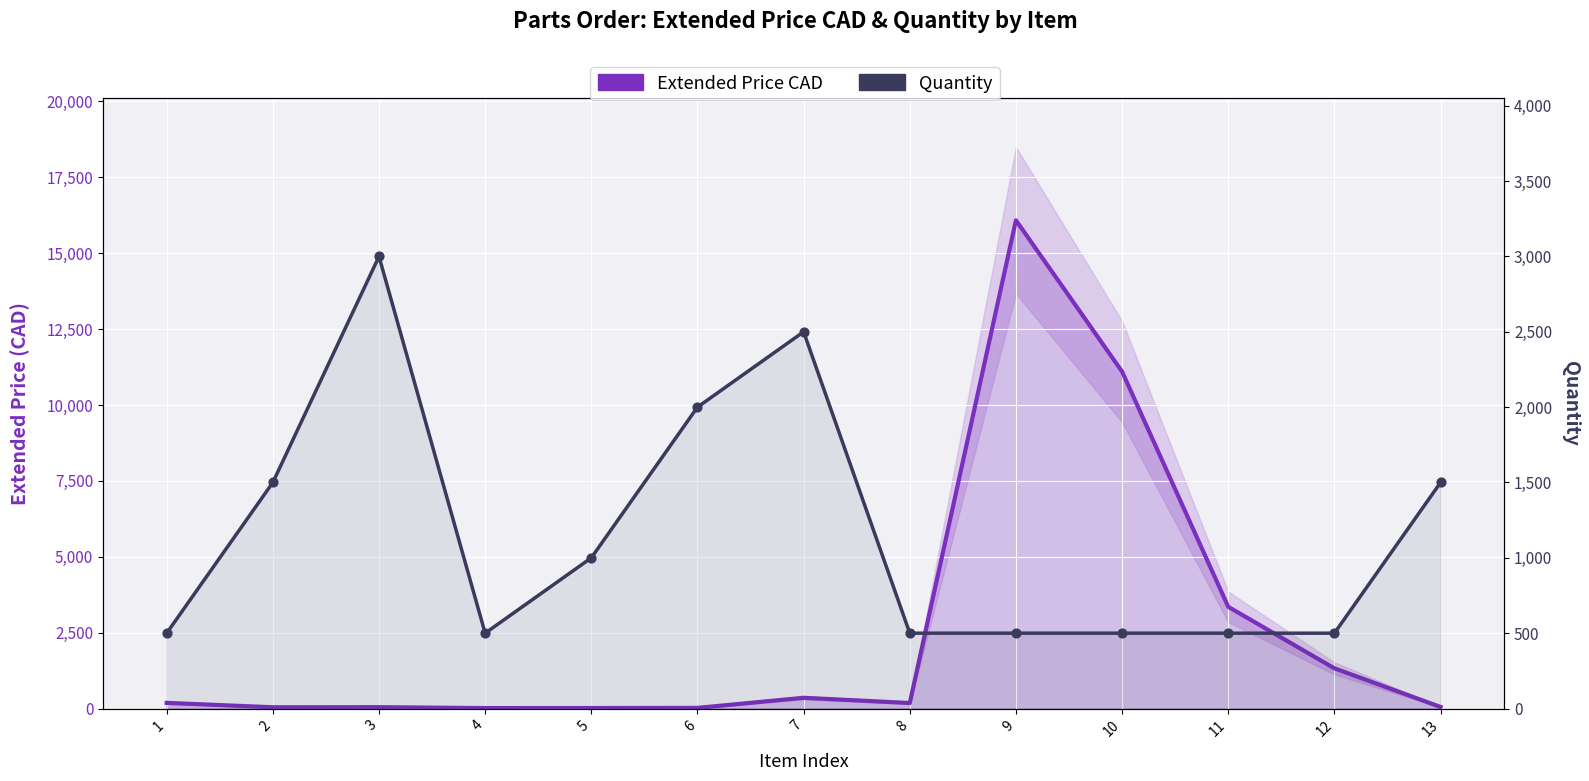

What is the total value across all series at 8?

681.4